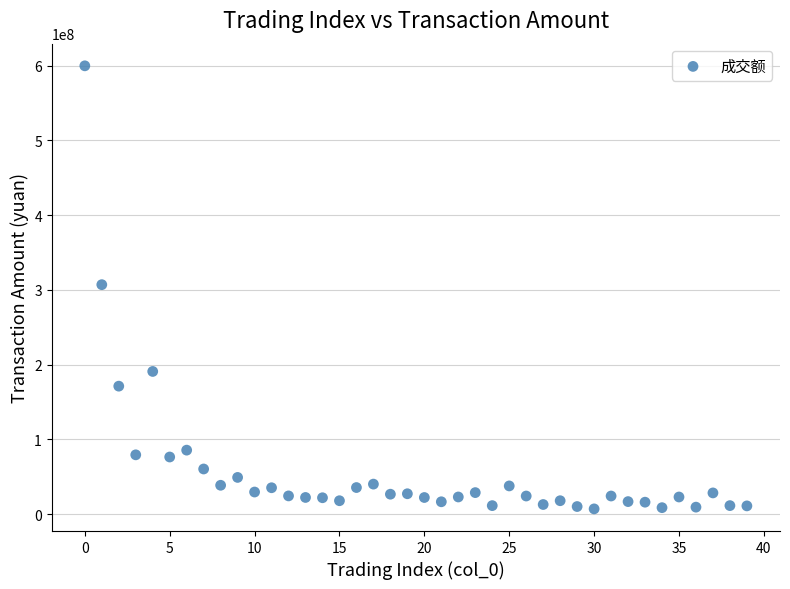

What is the range of Y values (max minus min)?

592478145